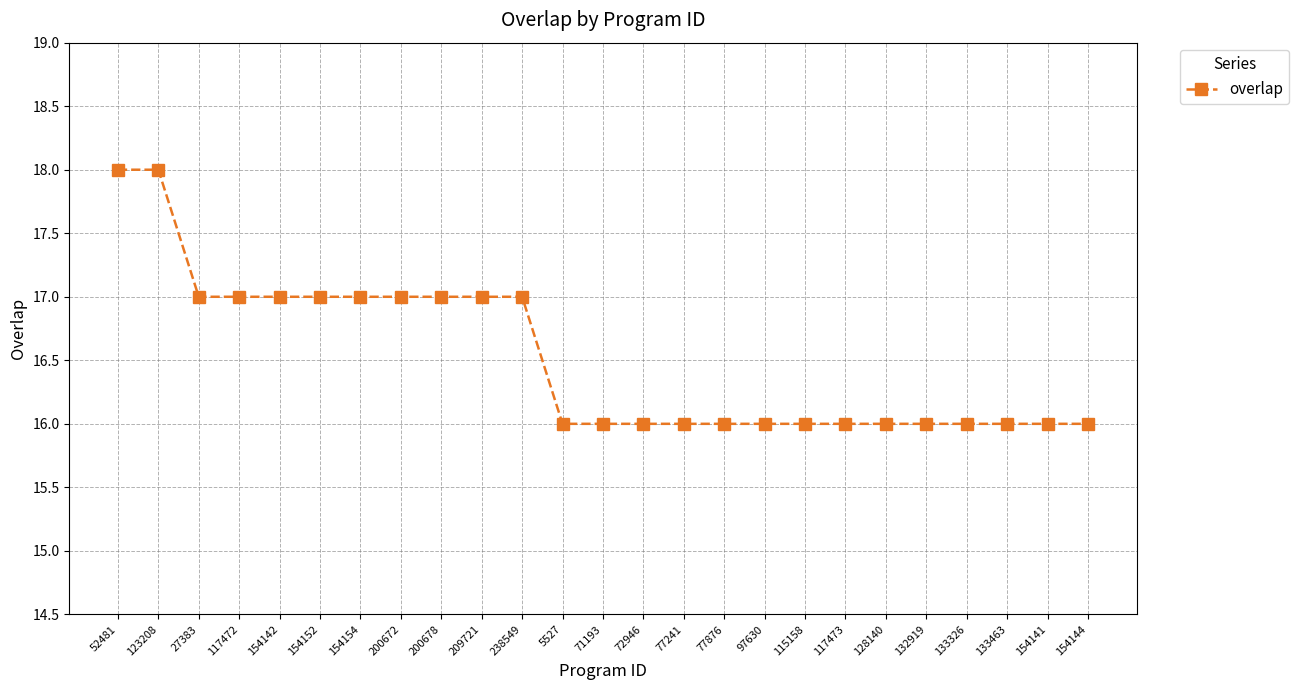

Reading left to right, what are all the values shown in this chart?

18	18	17	17	17	17	17	17	17	17	17	16	16	16	16	16	16	16	16	16	16	16	16	16	16